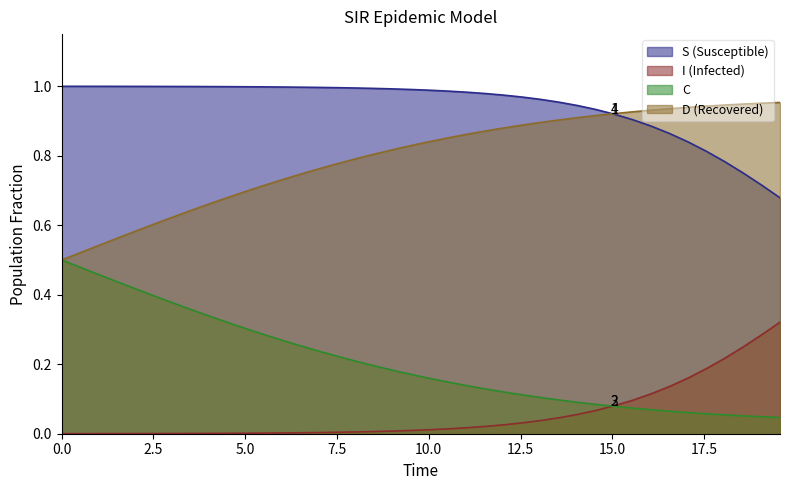

How many times do I and C cross each other?

1